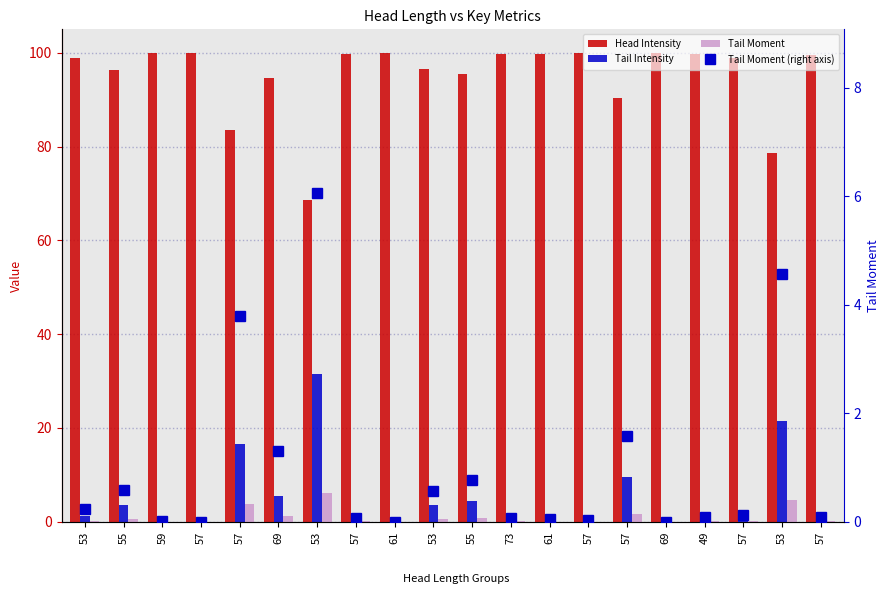

Is it true that Tail Moment (right axis) equals 0.4 at 55?

False